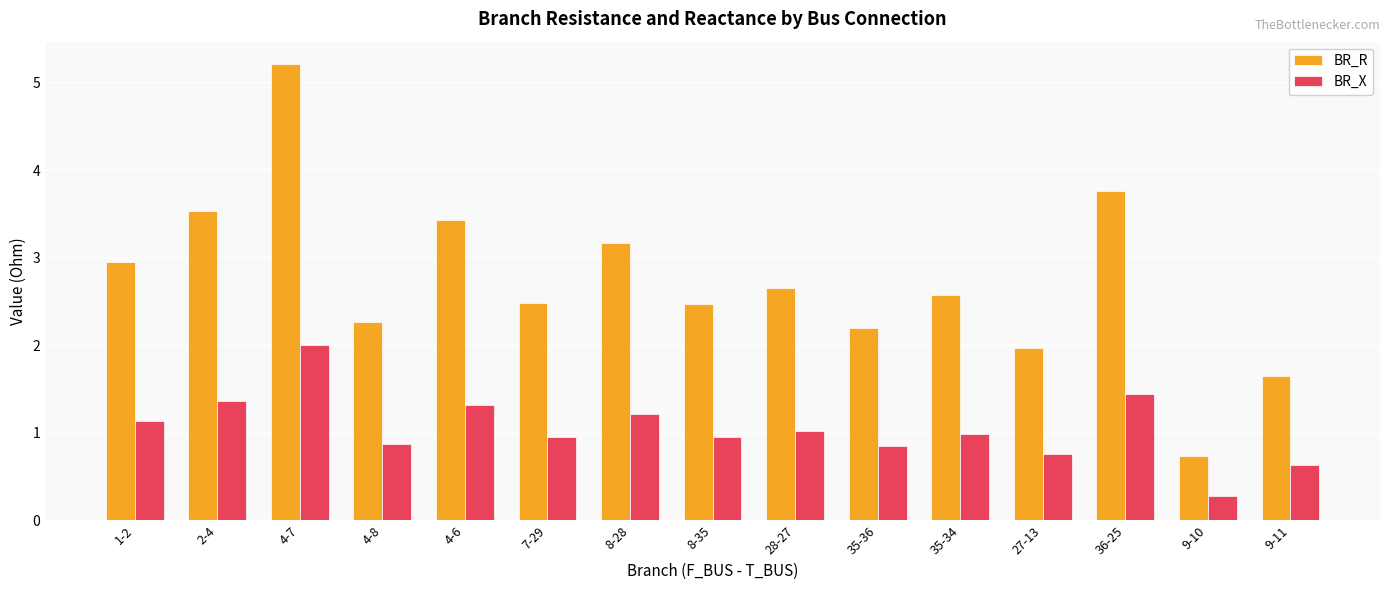

Which series has the largest total across all categories?

BR_R